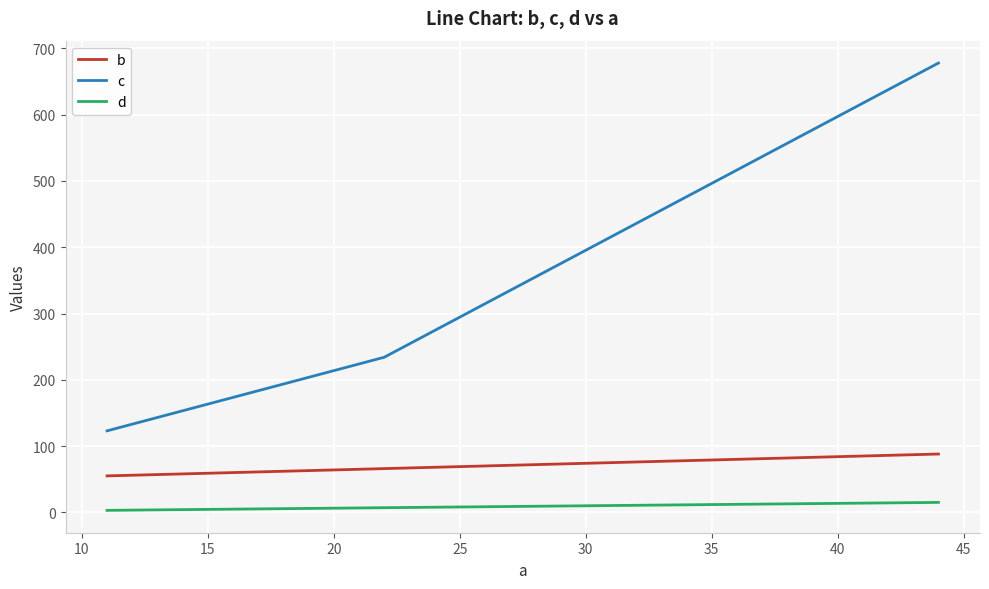

List the series in order of their peak value, lowest first.

d, b, c